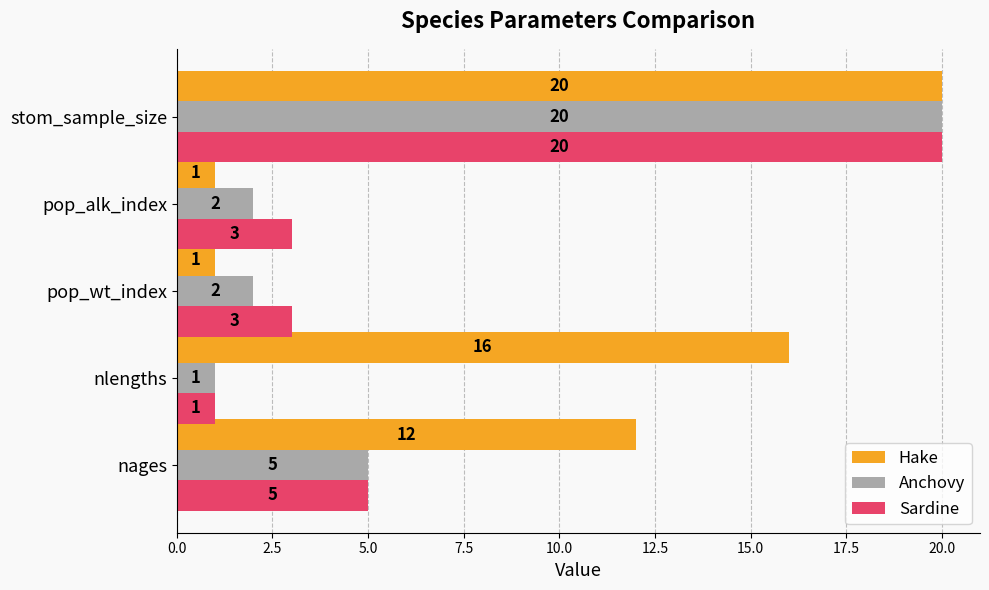

What are all the series names shown in the legend?

Hake, Anchovy, Sardine